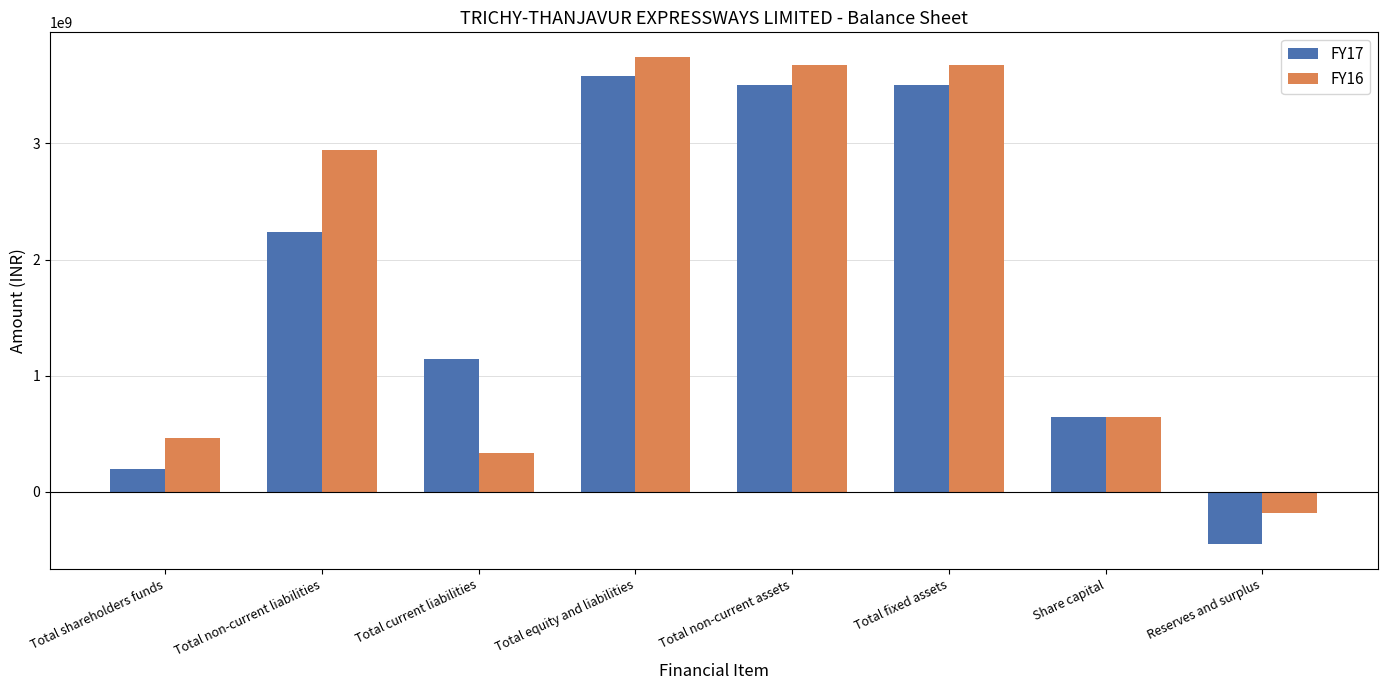

True or false: FY16 has a value of 2946811440 at Total non-current liabilities.

True